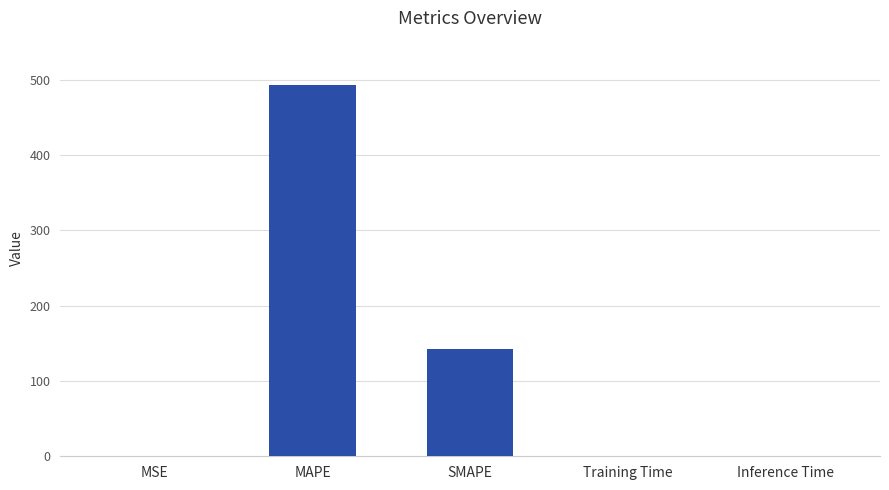

Is it true that the value at MSE is 0.1?

True